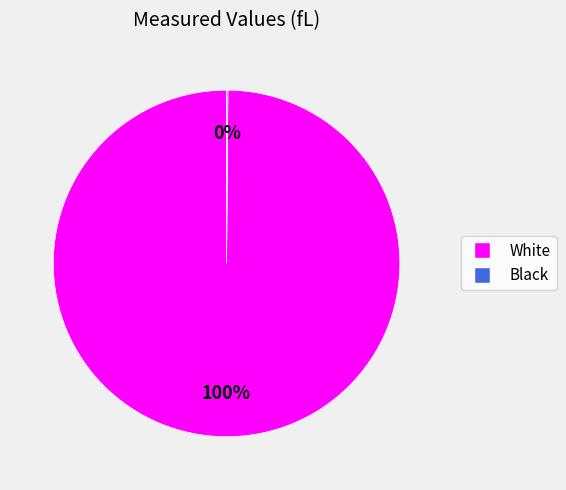

What is the largest slice in the pie chart?

White